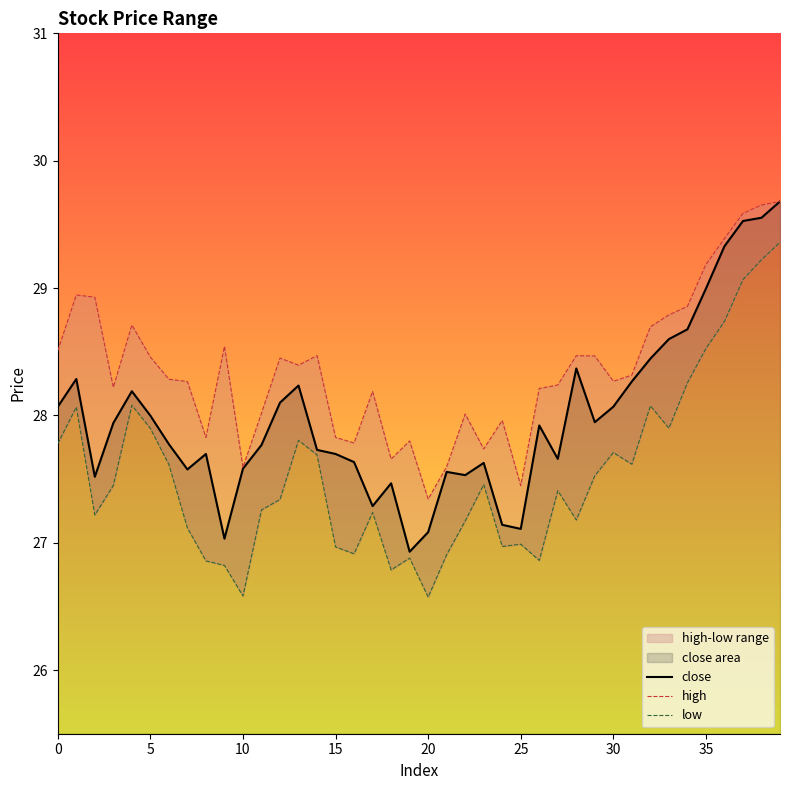

What is the average value of the high series?

28.4